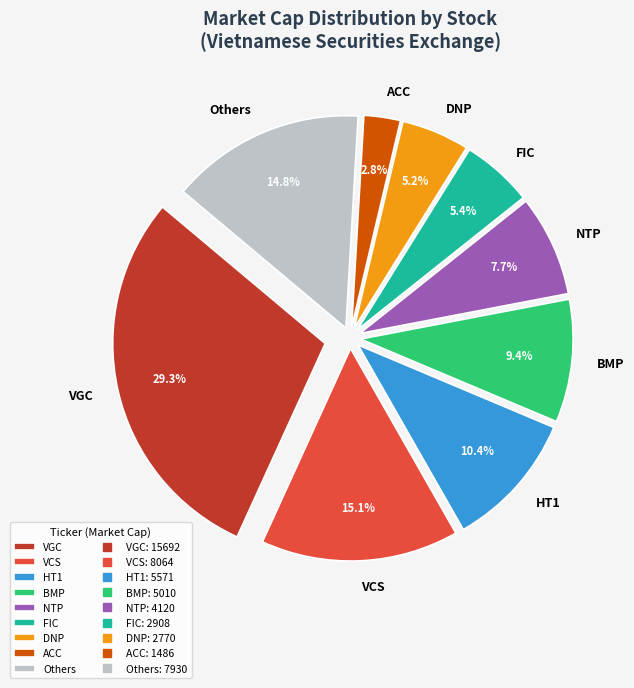

Is ACC the majority of the pie?

No